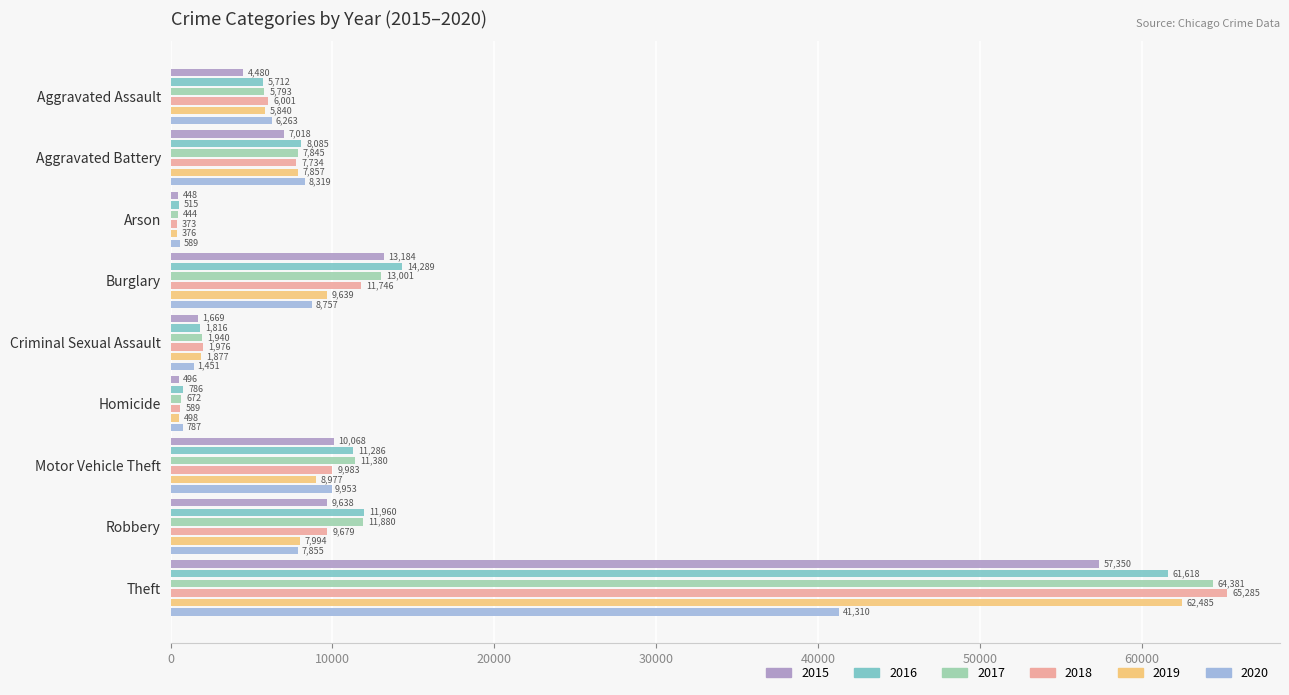

Reading right to left, extract all data points from this chart.

2015: 57350	9638	10068	496	1669	13184	448	7018	4480
2016: 61618	11960	11286	786	1816	14289	515	8085	5712
2017: 64381	11880	11380	672	1940	13001	444	7845	5793
2018: 65285	9679	9983	589	1976	11746	373	7734	6001
2019: 62485	7994	8977	498	1877	9639	376	7857	5840
2020: 41310	7855	9953	787	1451	8757	589	8319	6263